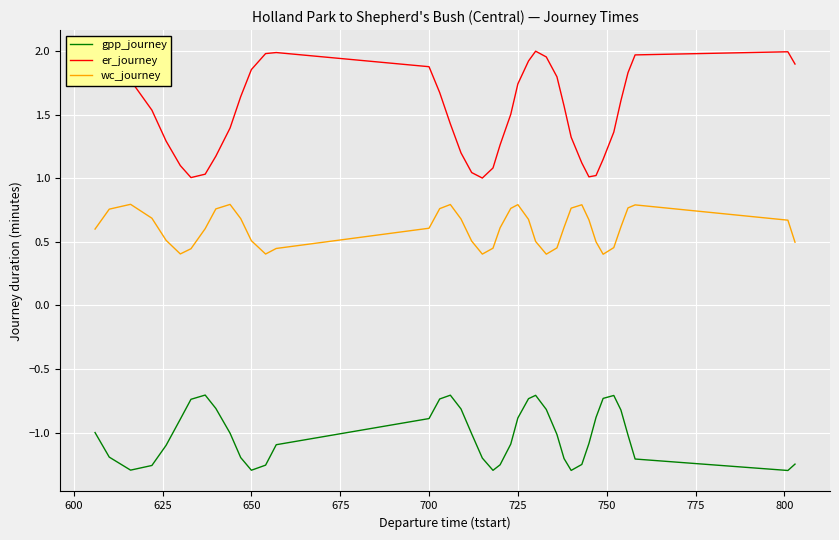

At how many categories does at least one series exceed 0?

40